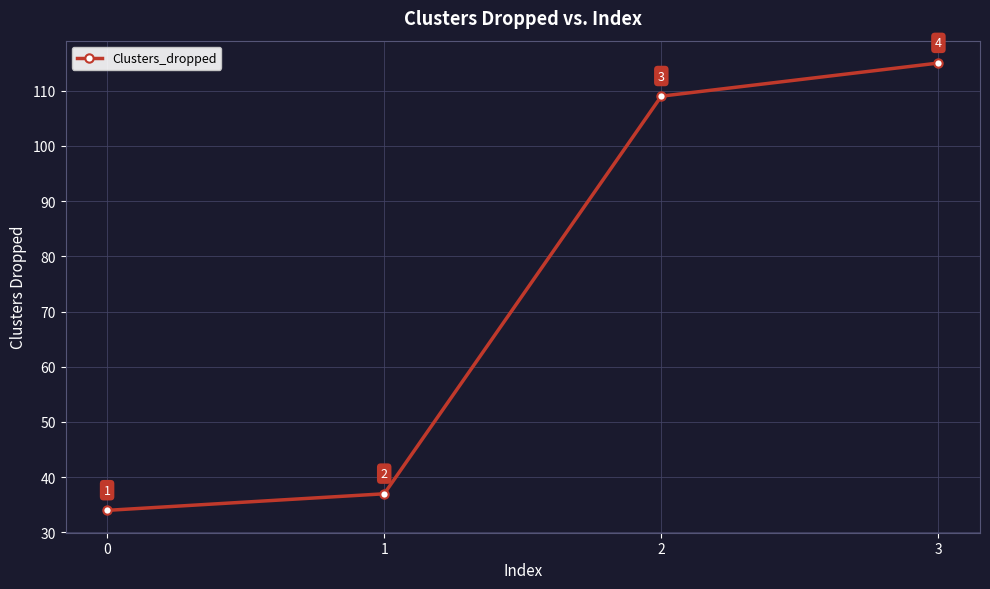

What is the approximate value at 0, to the nearest 10?

30